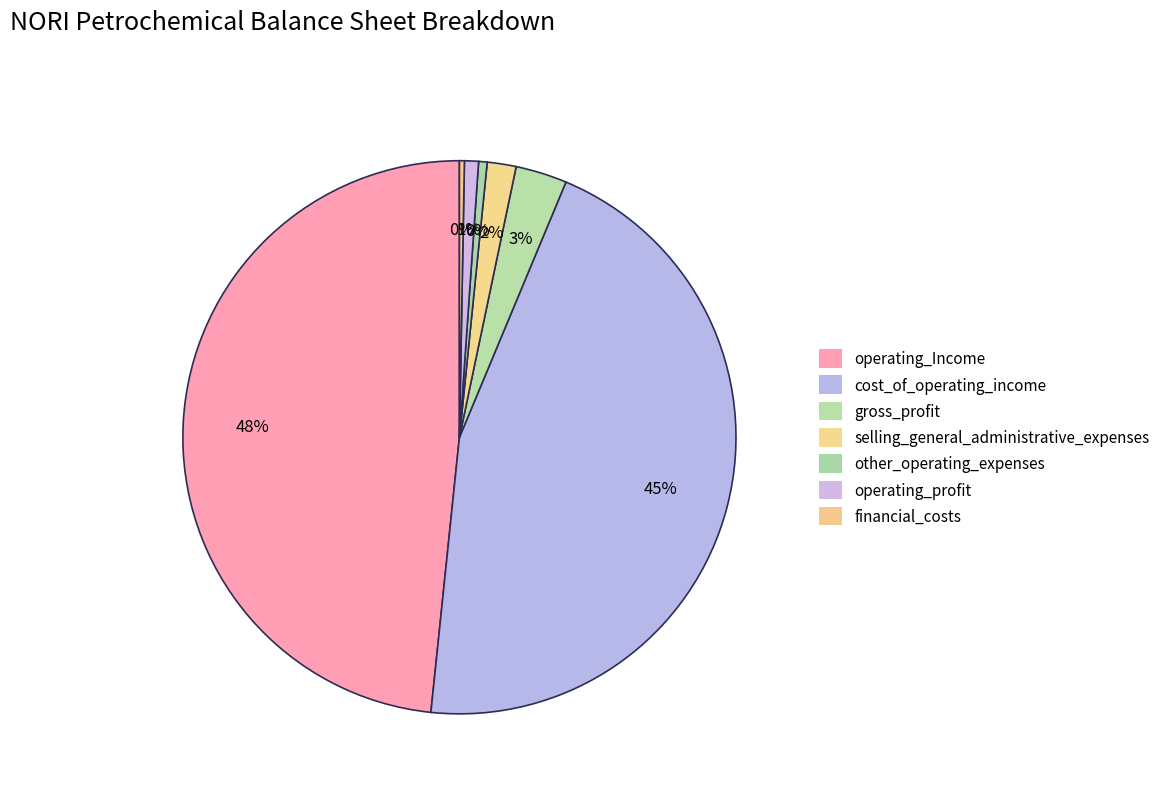

To the nearest percent, what percentage of the pie is operating_profit?

1%